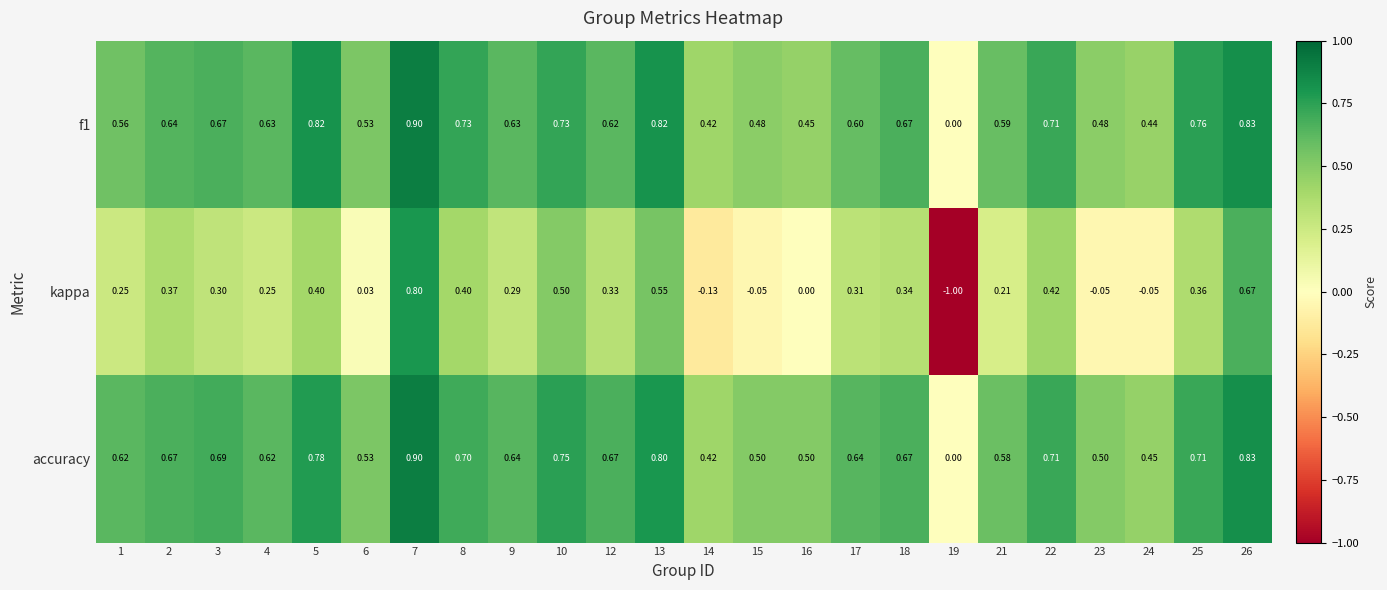

Which series has the widest spread of values?

kappa